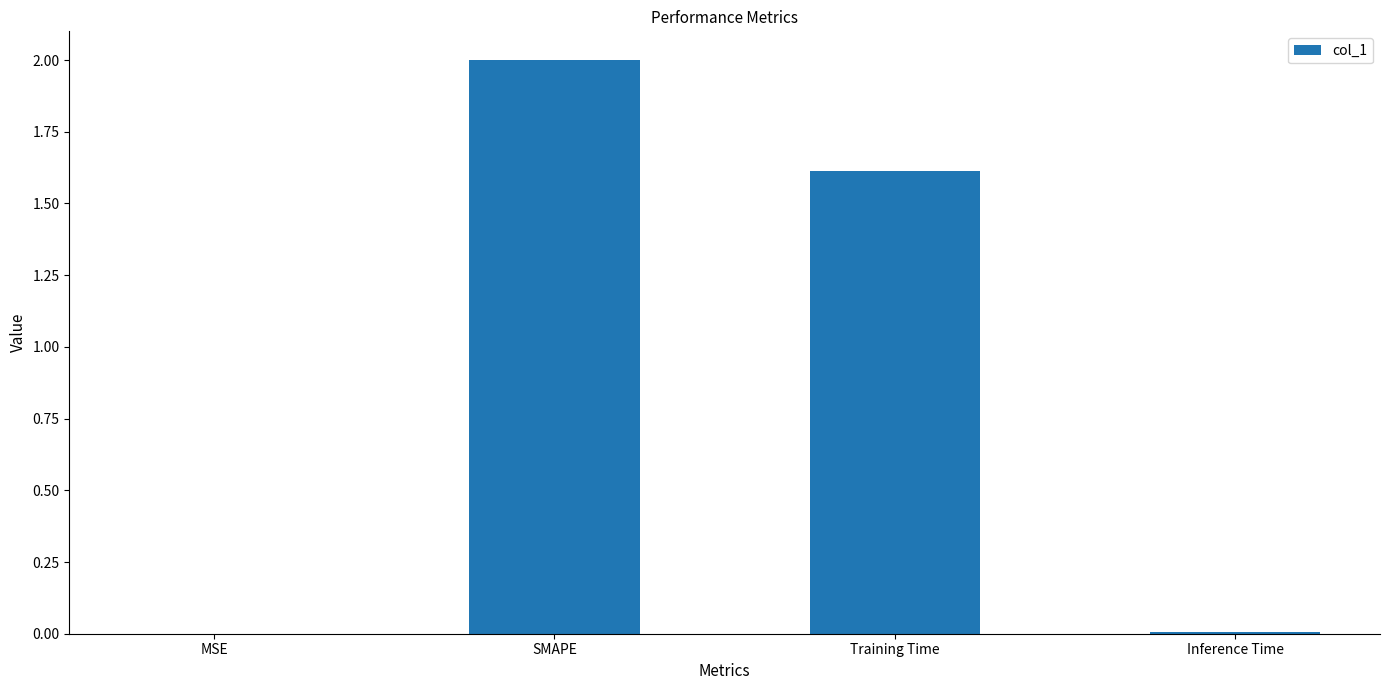

The chart shows a value of 0.9 at SMAPE. True or false?

False